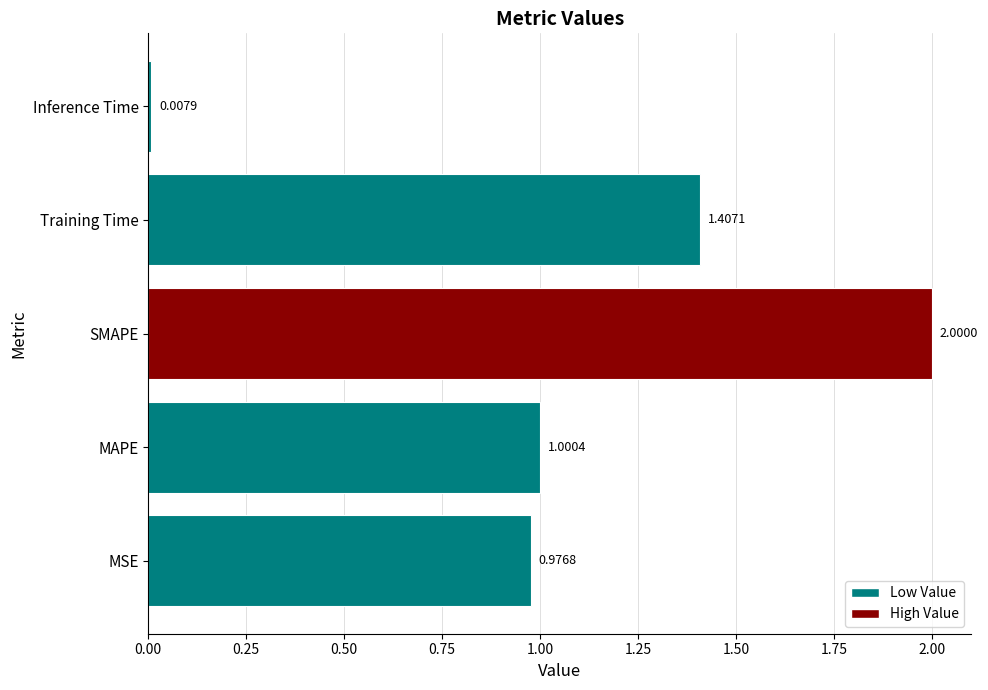

How many data points are less than 1?

2